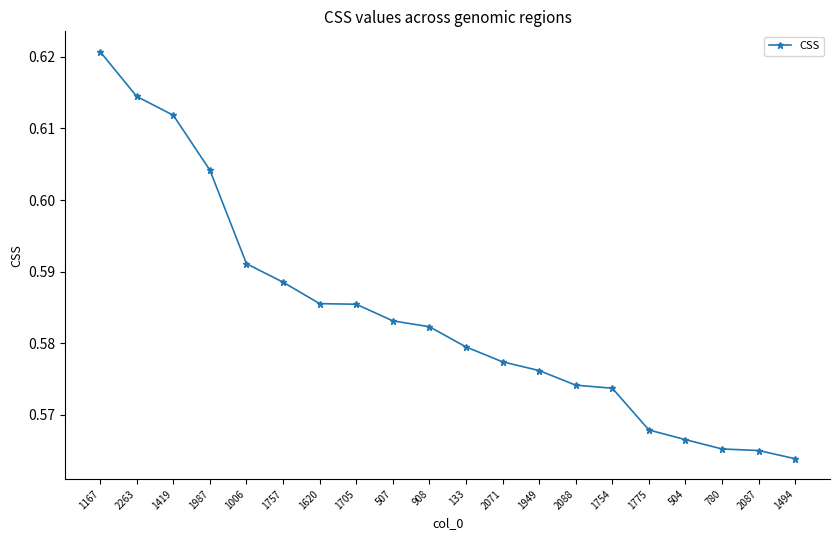

How many values are between 0 and 1?

20